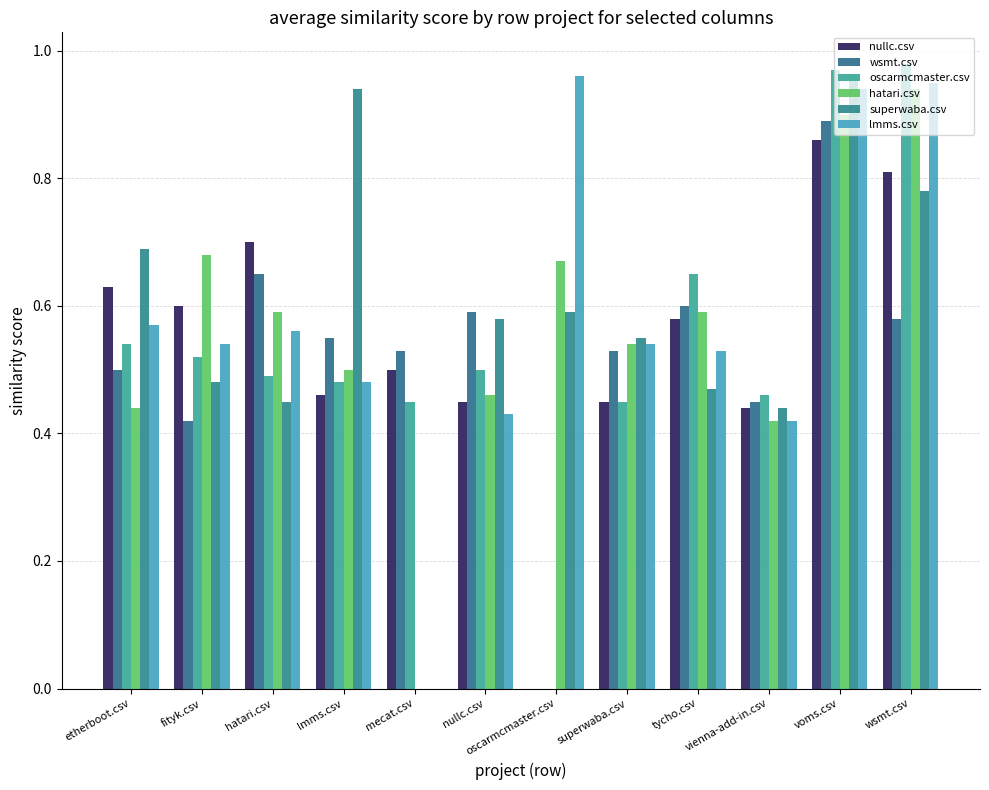

Are the bars horizontal?

No